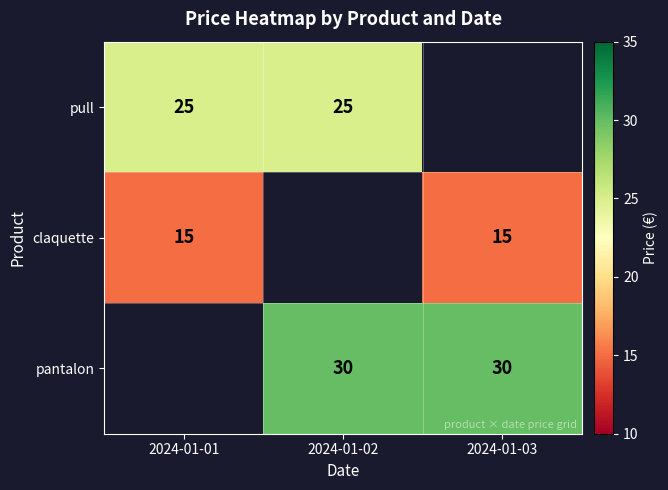

The pull series shows 41 at 2024-01-02. True or false?

False